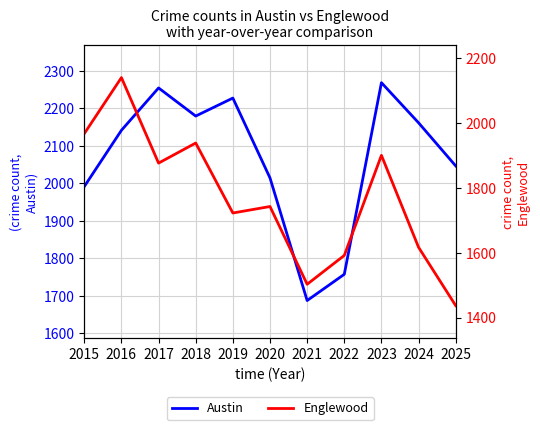

Is it true that Englewood equals 3263 at 2015?

False